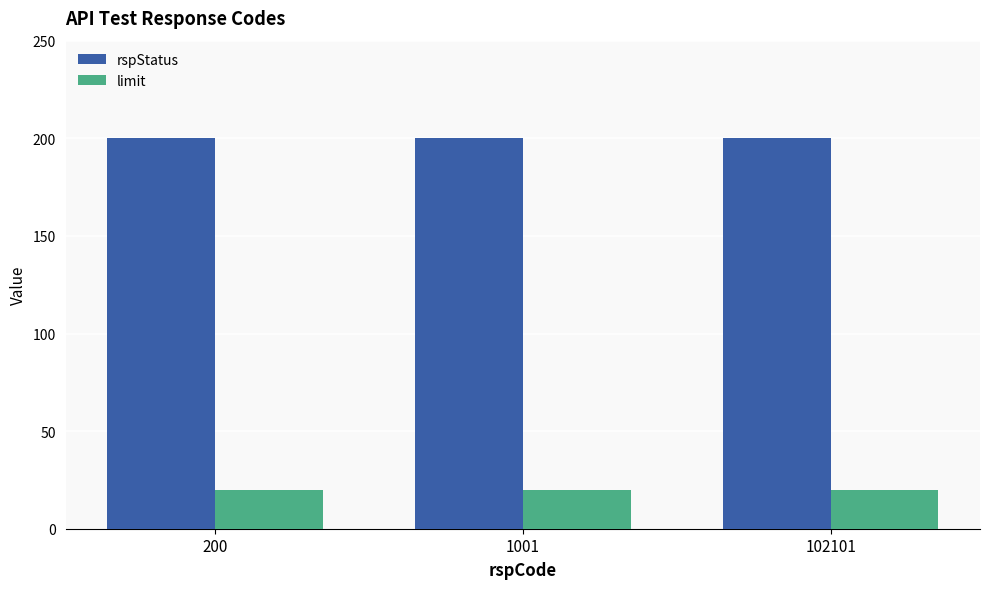

Which series has the largest total across all categories?

rspStatus